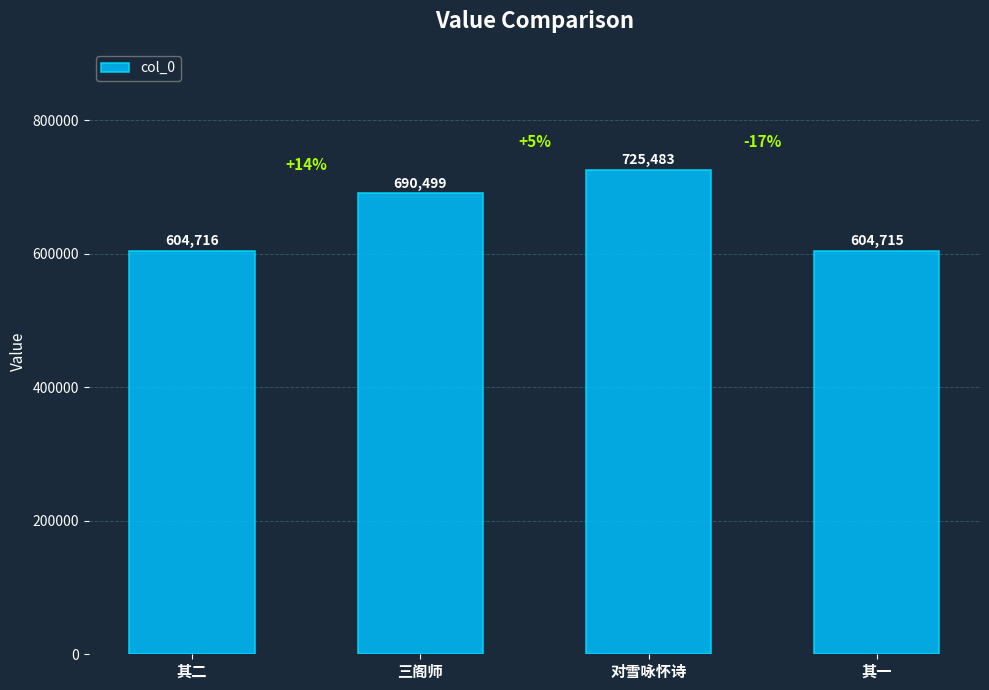

What is the minimum value shown in the chart?

604715